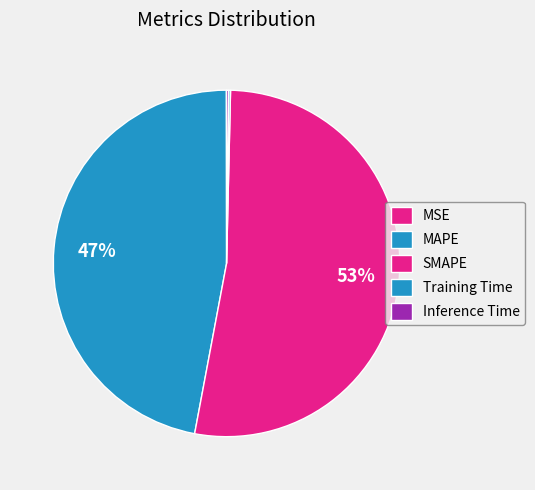

Which category has the smallest portion of the pie?

MSE